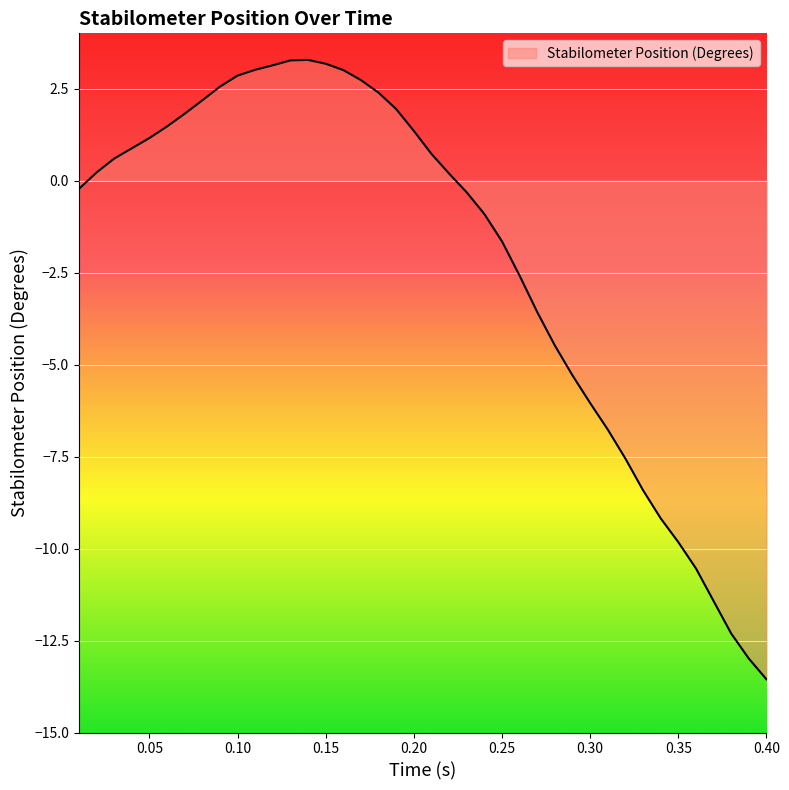

What is the difference between the maximum and minimum values?

16.8